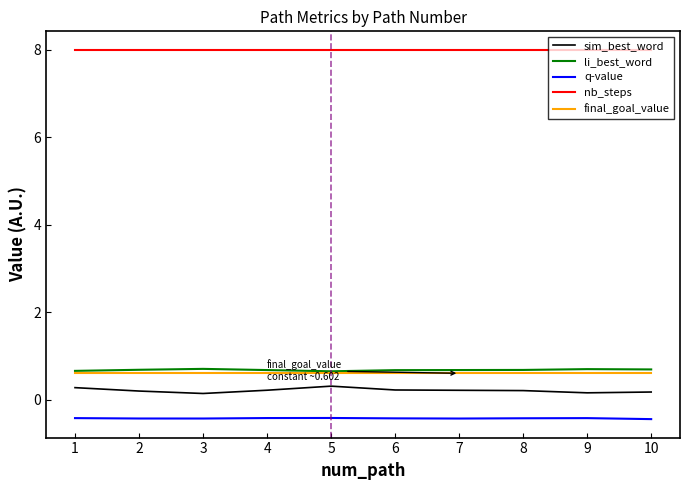

What are all the series names shown in the legend?

sim_best_word, li_best_word, q-value, nb_steps, final_goal_value